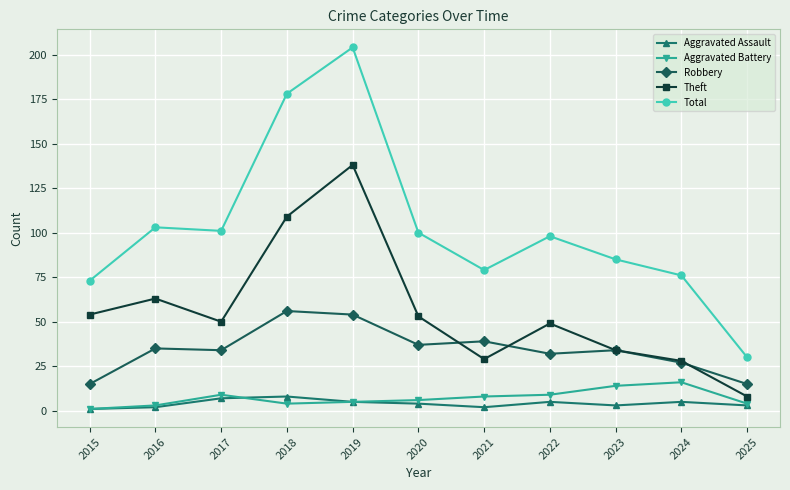

What is the highest value of the Theft series?

138